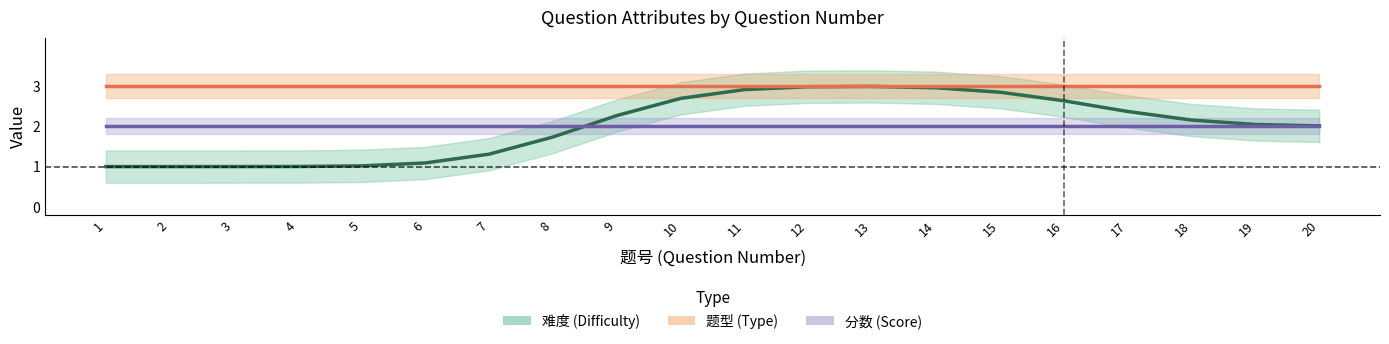

Which series has the largest total across all categories?

题型